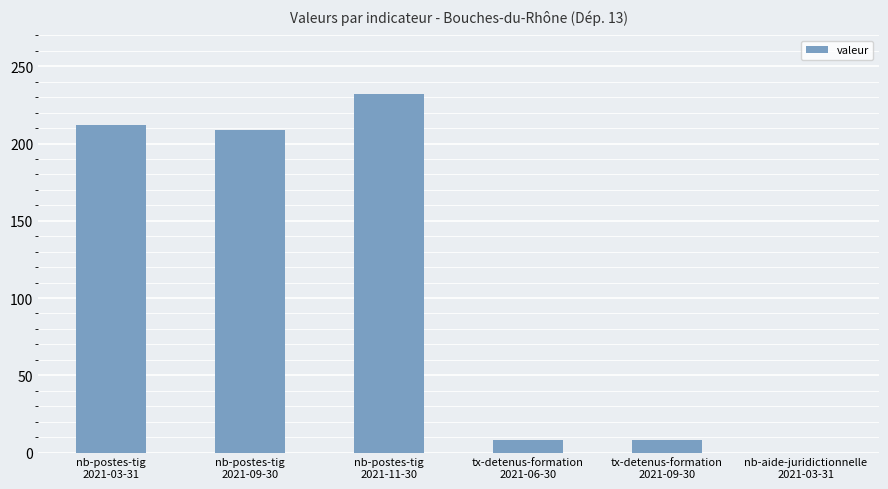

What is the maximum value shown in the chart?

232